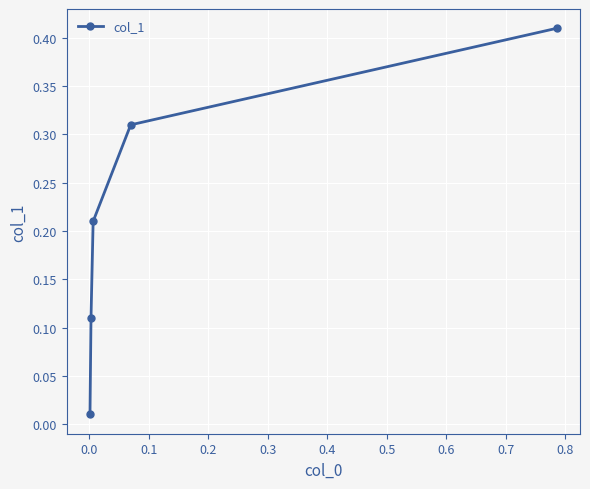

True or false: there are more than 1 points higher than both neighbors.

False